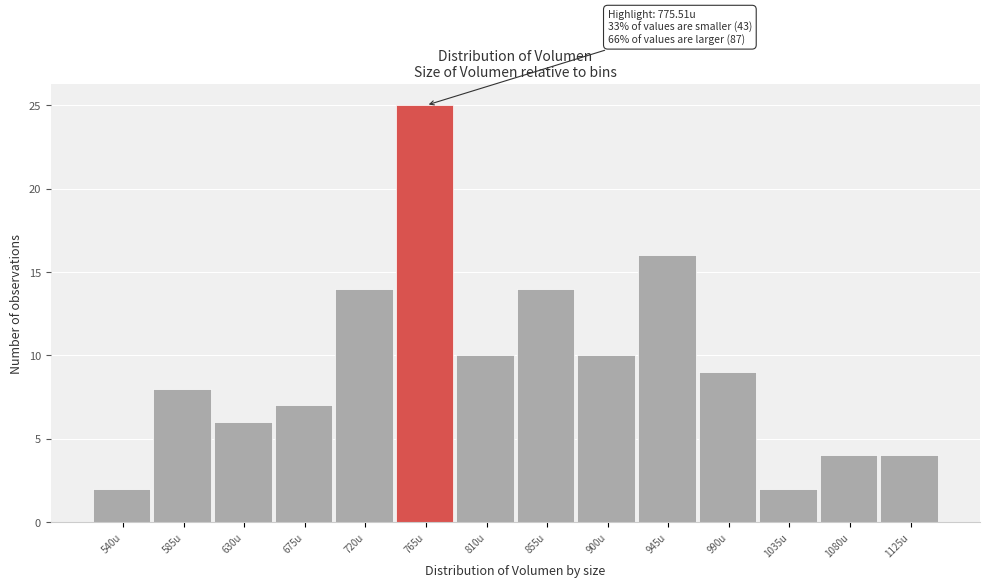

Reading left to right, extract all data points from this chart.

2	8	6	7	14	25	10	14	10	16	9	2	4	4